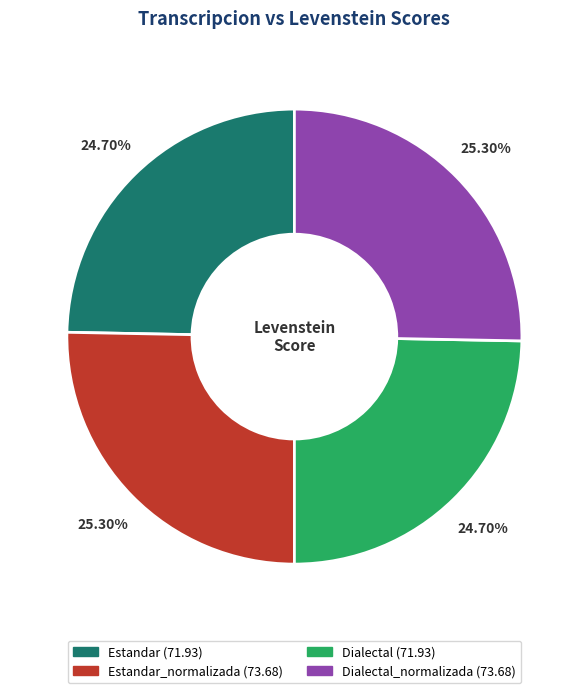

Is there a majority slice in this chart?

No